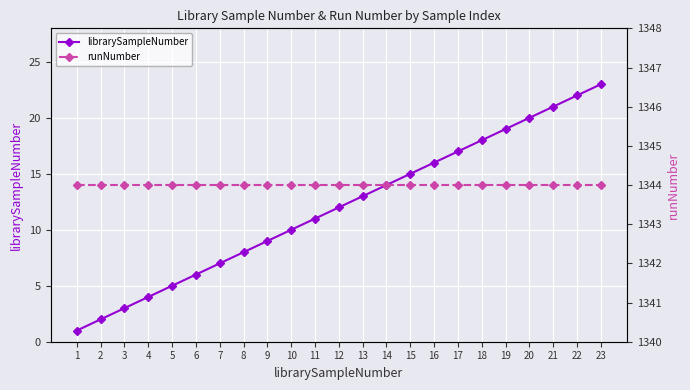

The value of runNumber at 4 is 761. True or false?

False